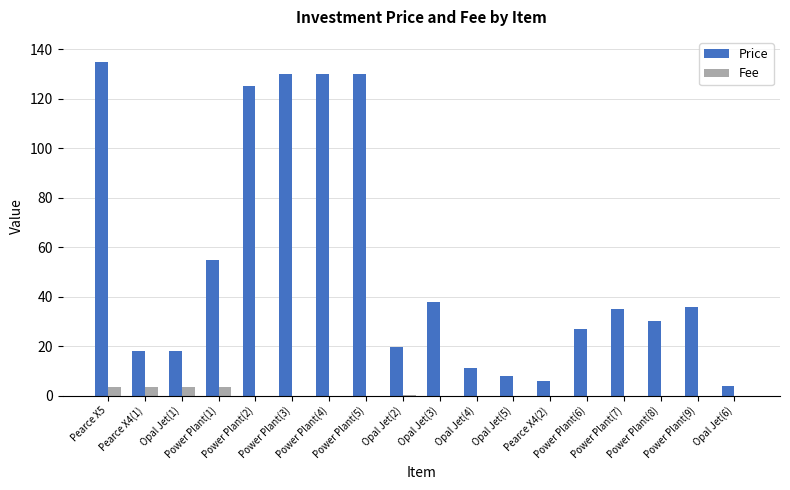

At which category is the sum across all series the highest?

Pearce X5